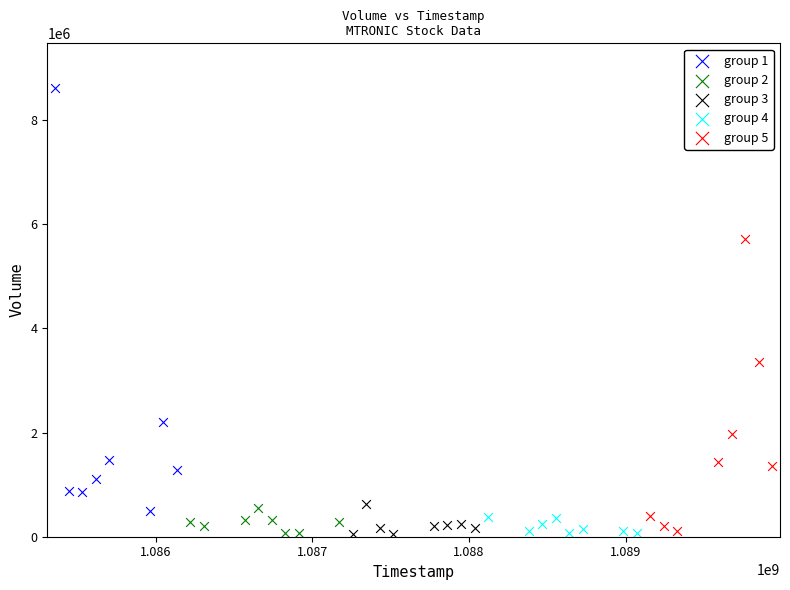

Which series has the largest Y range (max minus min)?

group 1